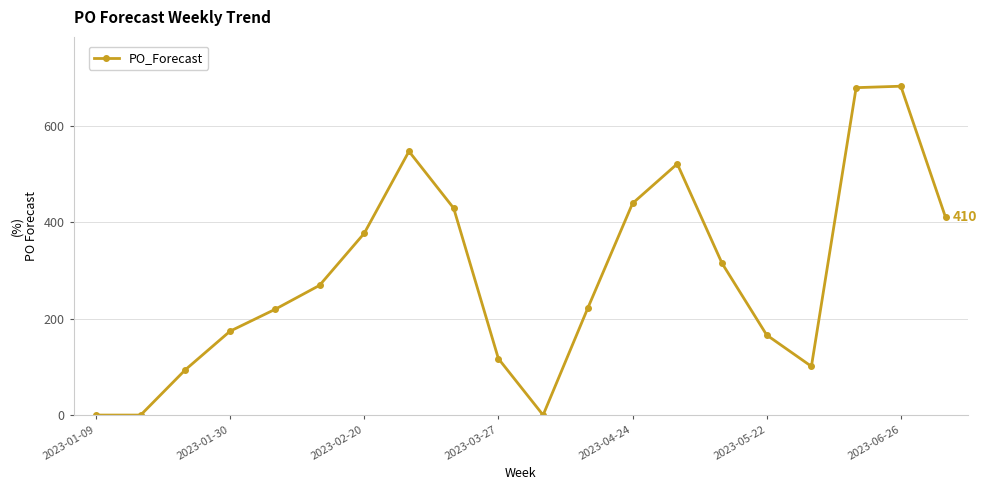

True or false: there are more than 0 points higher than both neighbors.

True